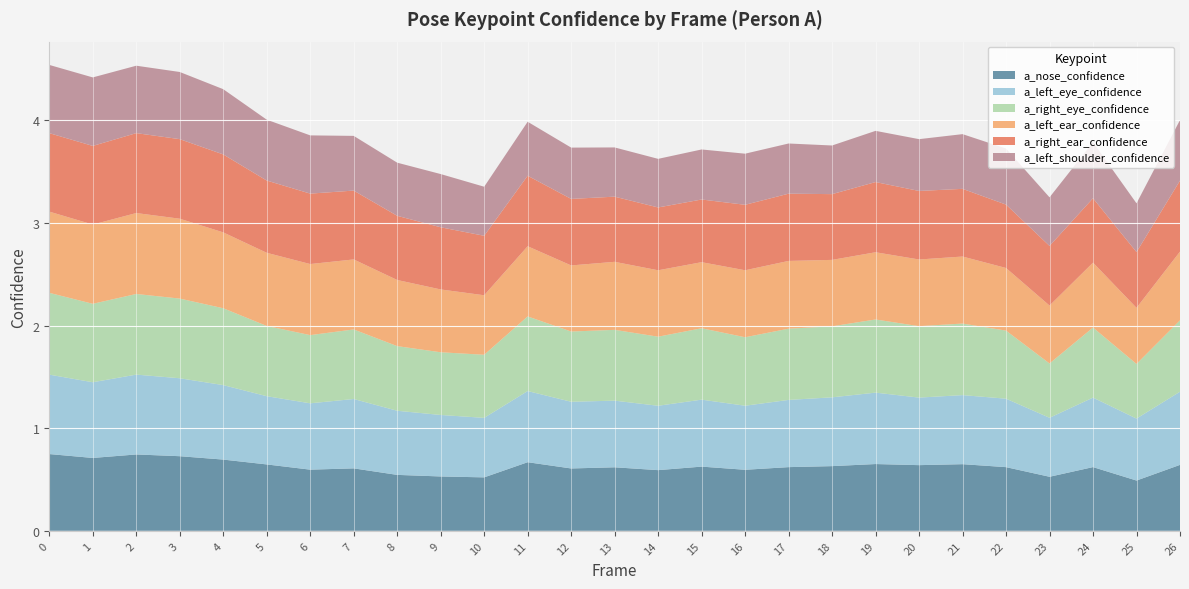

Reading left to right, extract all data points from this chart.

a_nose_confidence: 0.7	0.7	0.7	0.7	0.7	0.6	0.6	0.6	0.5	0.5	0.5	0.7	0.6	0.6	0.6	0.6	0.6	0.6	0.6	0.7	0.6	0.6	0.6	0.5	0.6	0.5	0.6
a_left_eye_confidence: 0.8	0.7	0.8	0.8	0.7	0.7	0.6	0.7	0.6	0.6	0.6	0.7	0.6	0.6	0.6	0.7	0.6	0.7	0.7	0.7	0.7	0.7	0.7	0.6	0.7	0.6	0.7
a_right_eye_confidence: 0.8	0.8	0.8	0.8	0.7	0.7	0.7	0.7	0.6	0.6	0.6	0.7	0.7	0.7	0.7	0.7	0.7	0.7	0.7	0.7	0.7	0.7	0.7	0.5	0.7	0.5	0.7
a_left_ear_confidence: 0.8	0.8	0.8	0.8	0.7	0.7	0.7	0.7	0.6	0.6	0.6	0.7	0.6	0.7	0.6	0.6	0.7	0.7	0.6	0.7	0.6	0.7	0.6	0.6	0.6	0.5	0.7
a_right_ear_confidence: 0.8	0.8	0.8	0.8	0.8	0.7	0.7	0.7	0.6	0.6	0.6	0.7	0.6	0.6	0.6	0.6	0.6	0.7	0.6	0.7	0.7	0.7	0.6	0.6	0.6	0.5	0.7
a_left_shoulder_confidence: 0.7	0.7	0.7	0.7	0.6	0.6	0.6	0.5	0.5	0.5	0.5	0.5	0.5	0.5	0.5	0.5	0.5	0.5	0.5	0.5	0.5	0.5	0.5	0.5	0.5	0.5	0.6